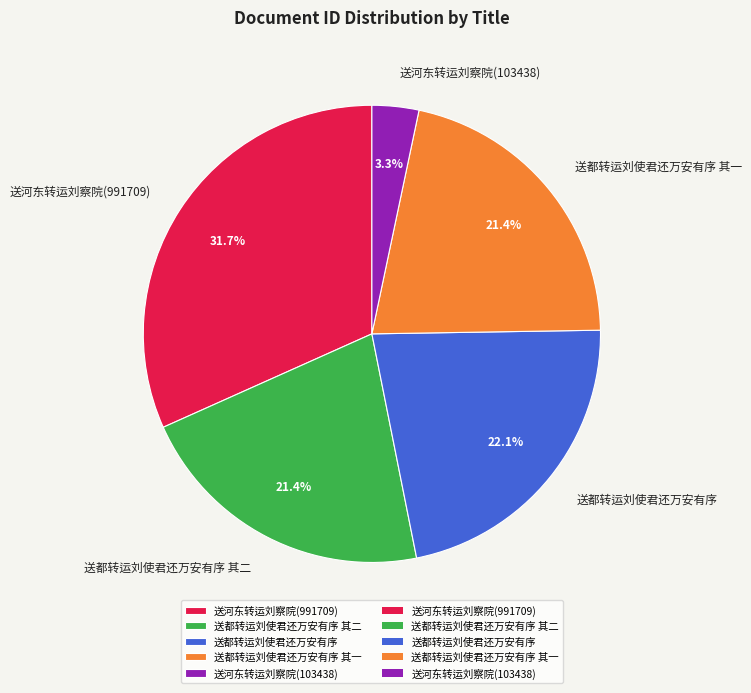

To the nearest percent, what percentage of the pie is 送都转运刘使君还万安有序 其一?

21%